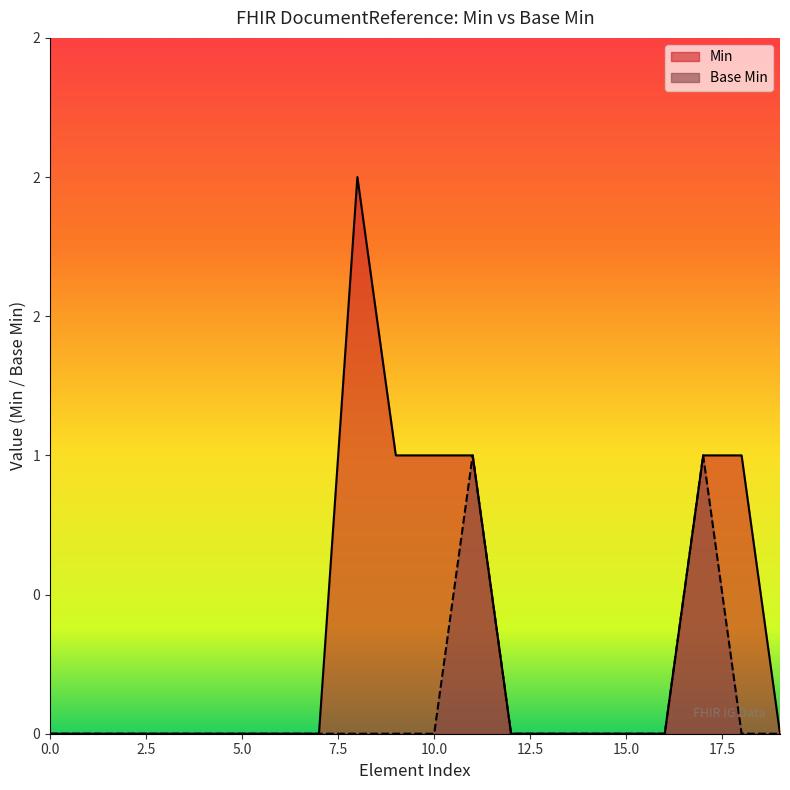

Does the chart display data point markers on the line(s)?

No